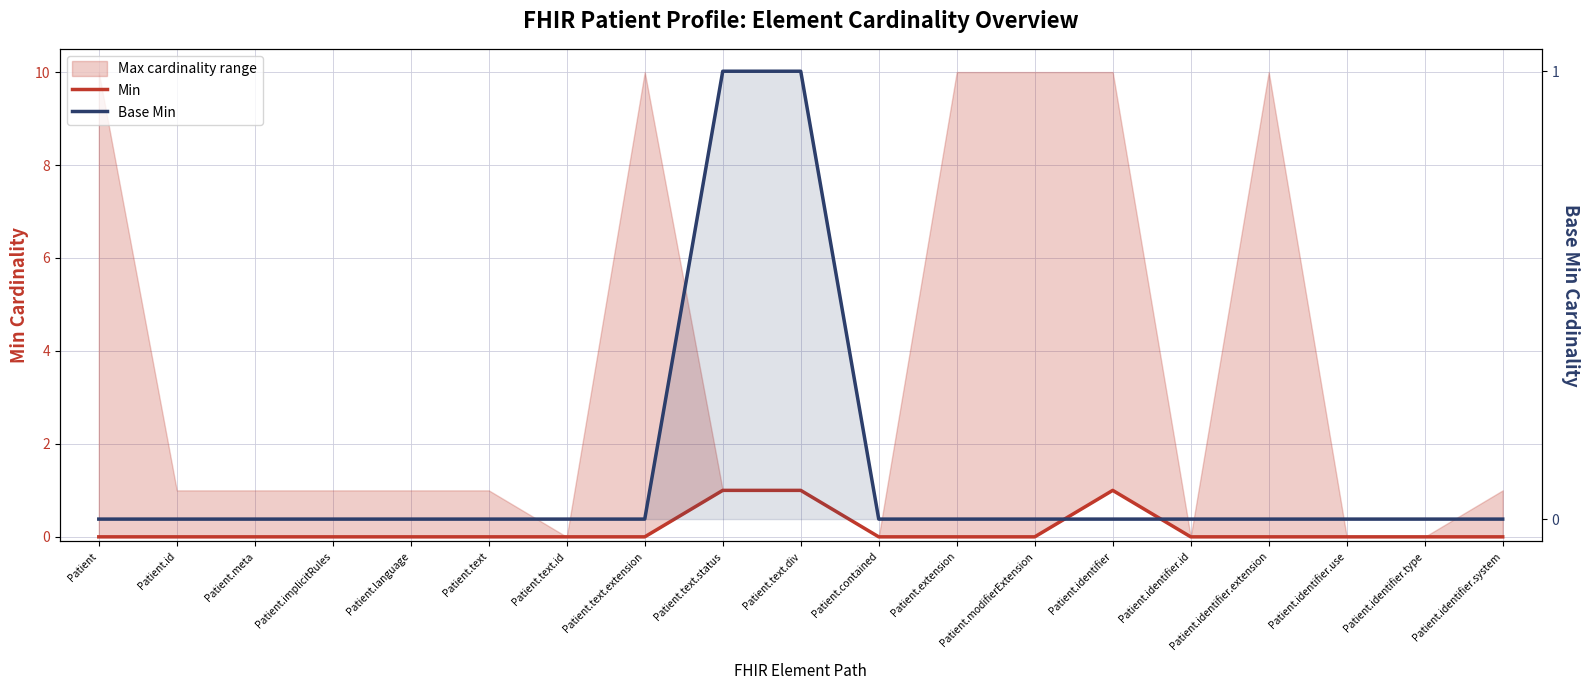

How many Base Min values are between 0 and 1?

19